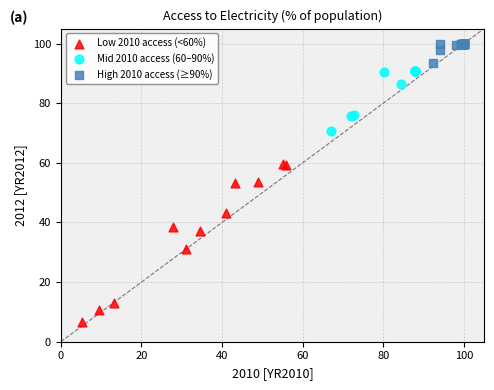

Which series contains the highest Y value?

High 2010 access (≥90%)